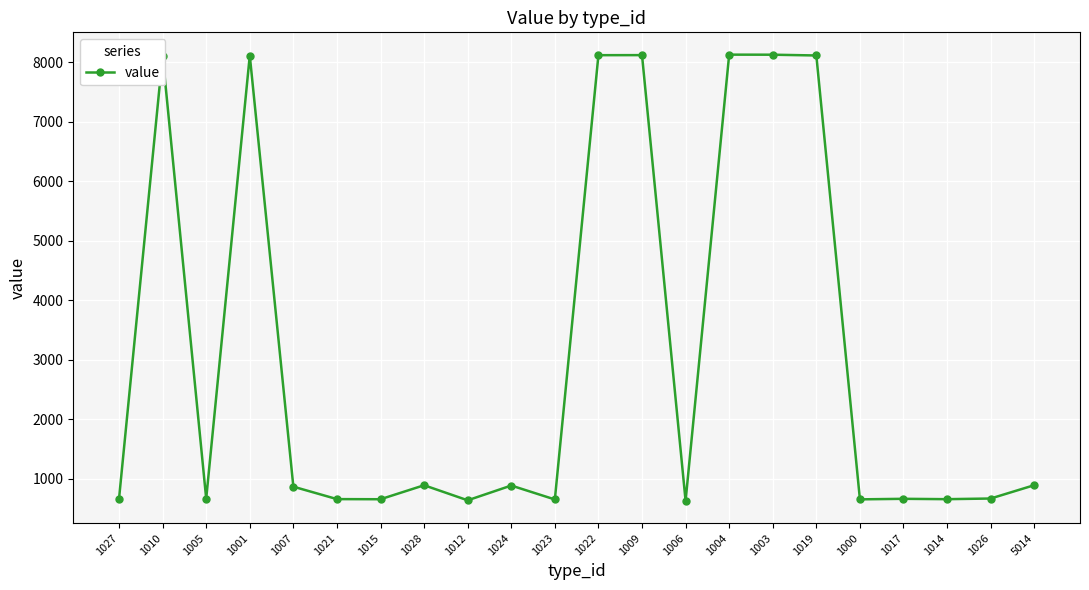

What is the label of the 15th point from the right?

1028